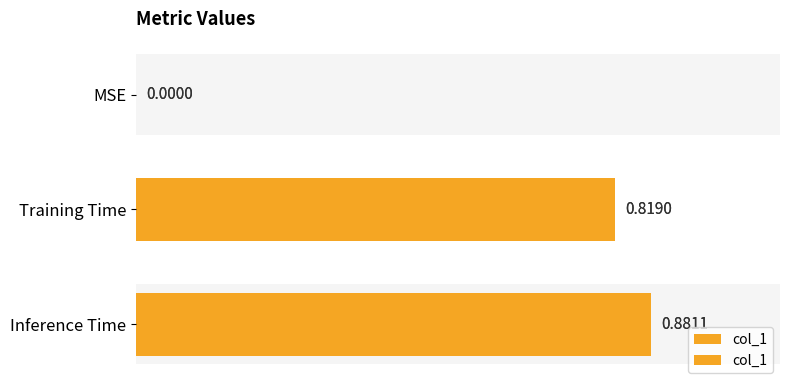

What is the difference between the maximum and second lowest values?

0.1